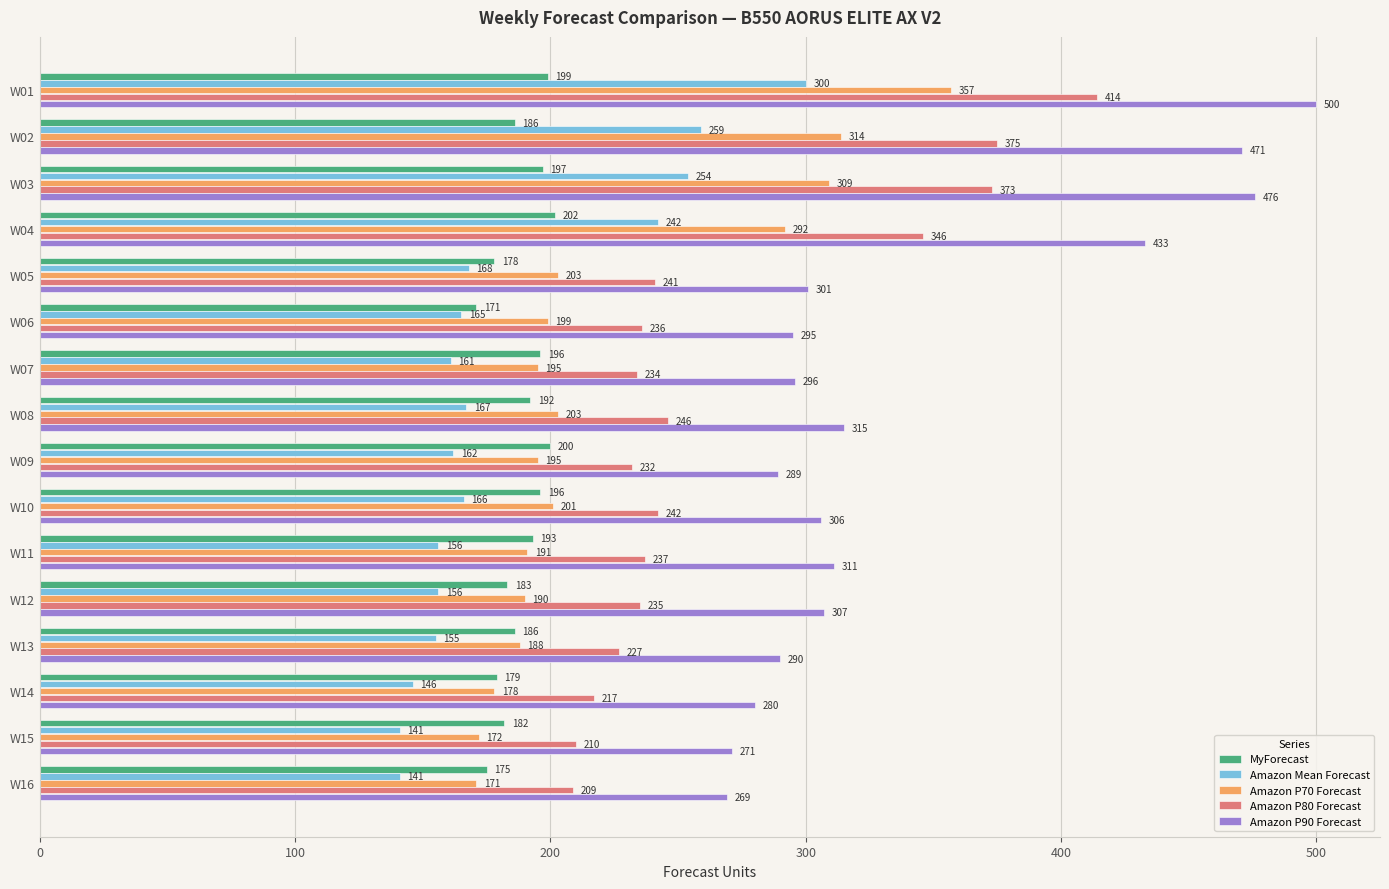

The value of Amazon Mean Forecast at W08 is 284. True or false?

False